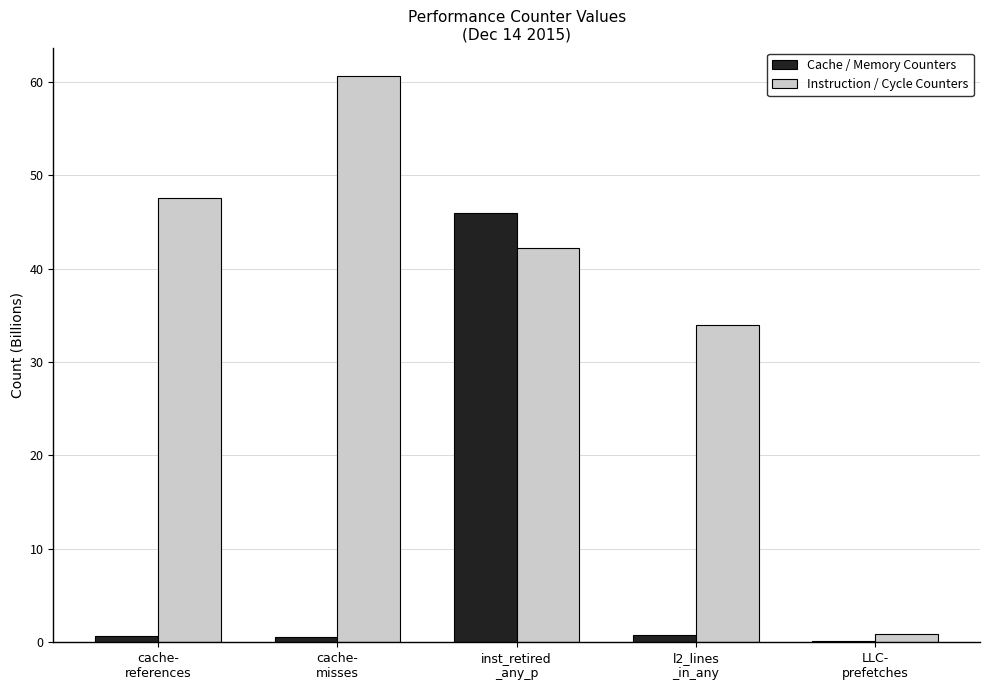

What is the total value across all series at cache-
misses?

61.2